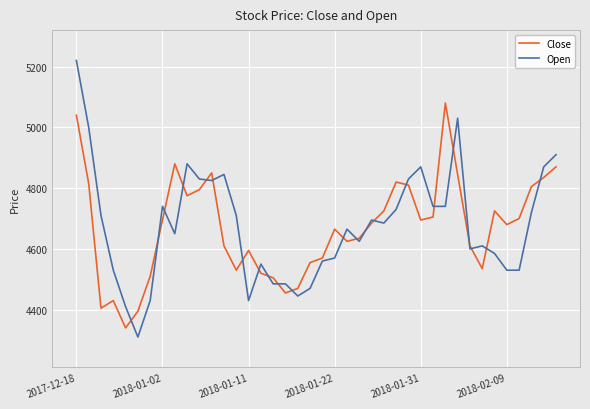

What is the highest value of the Close series?

5080